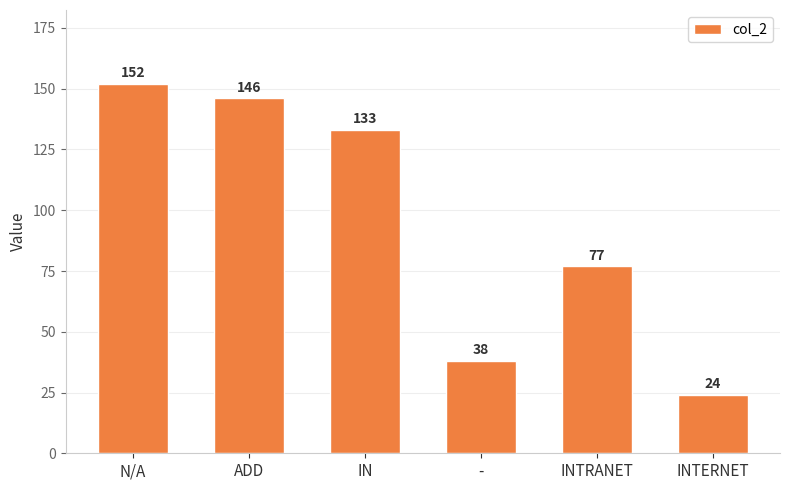

List the labels in order of value, largest first.

N/A, ADD, IN, INTRANET, -, INTERNET